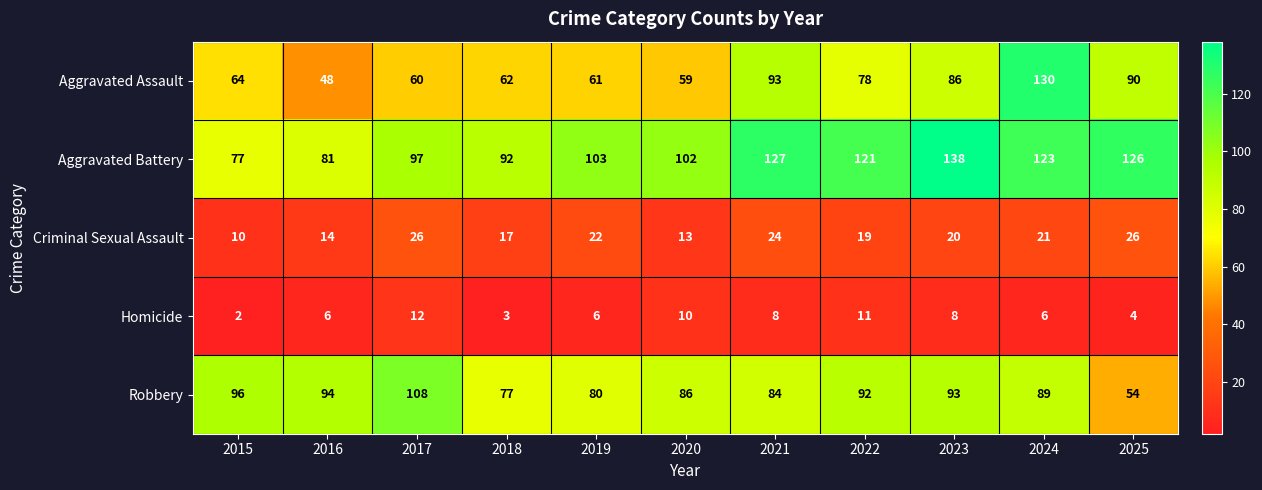

What is the difference between the highest and lowest values at 2023?

130